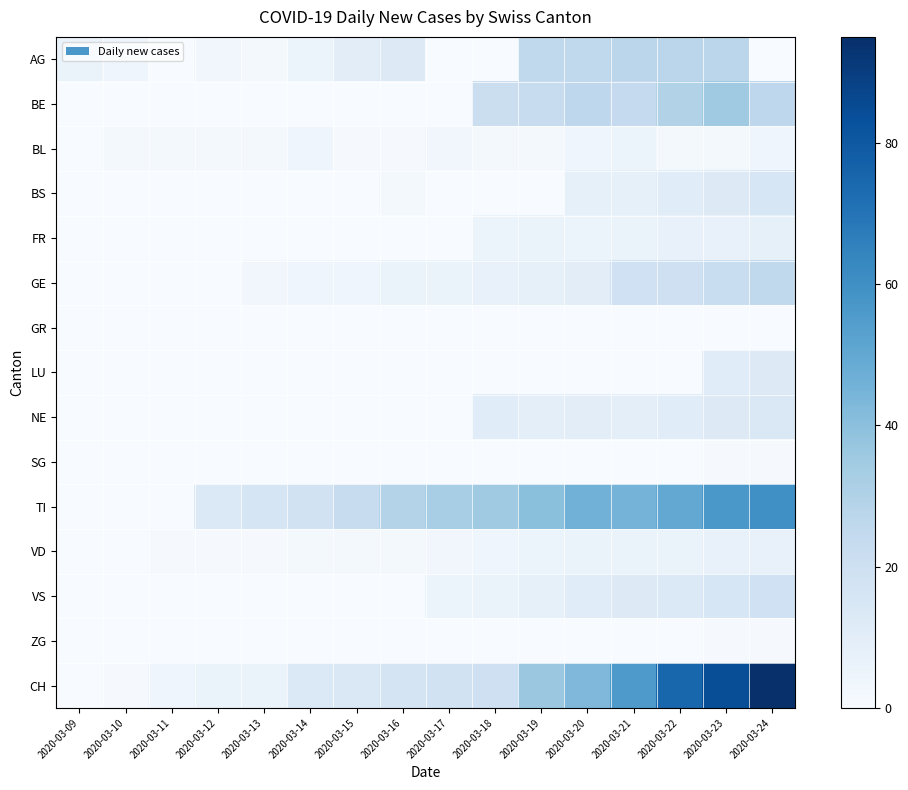

List the series in order of their peak value, lowest first.

GR, SG, ZG, BL, VD, FR, LU, NE, BS, VS, GE, AG, BE, TI, CH